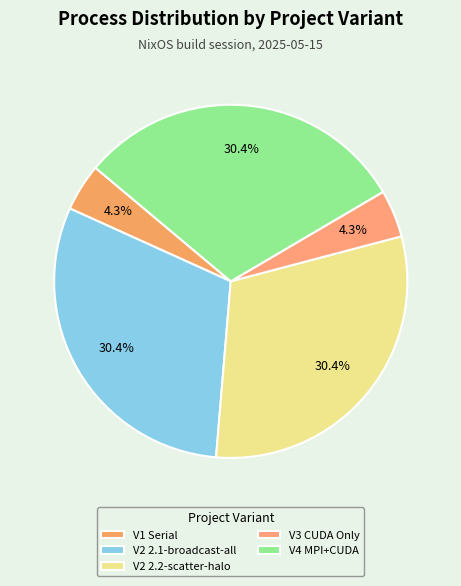

Is there any slice that represents more than half of the pie?

No